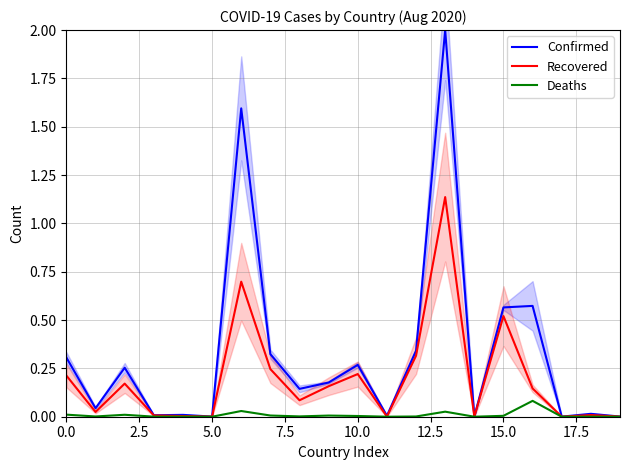

Between 12.5 and 17.5, which series saw the biggest shift?

Confirmed